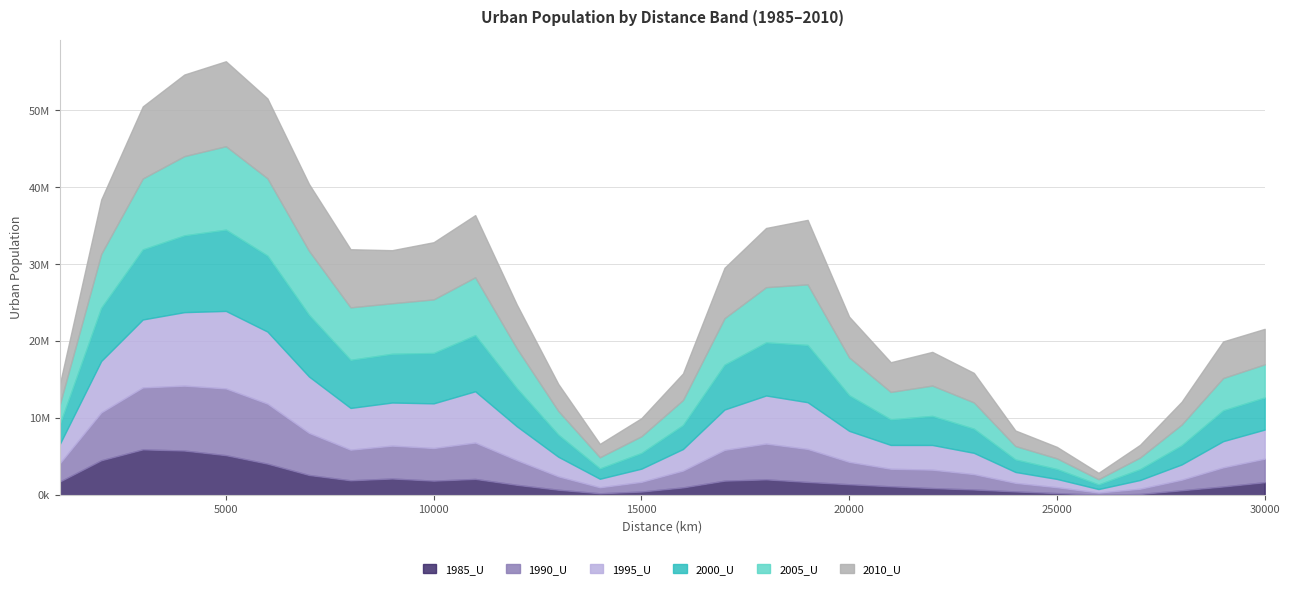

In 2005_U, how many points are higher than both neighbors (excluding endpoints)?

4